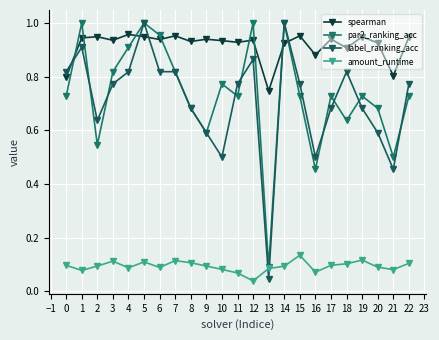

Between 2 and 6, which series saw the biggest shift?

par2_ranking_acc